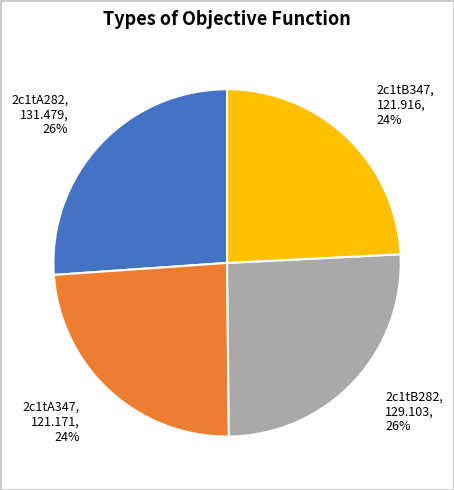

To the nearest percent, what is the combined percentage of 2c1tA347 and 2c1tA282?

50%